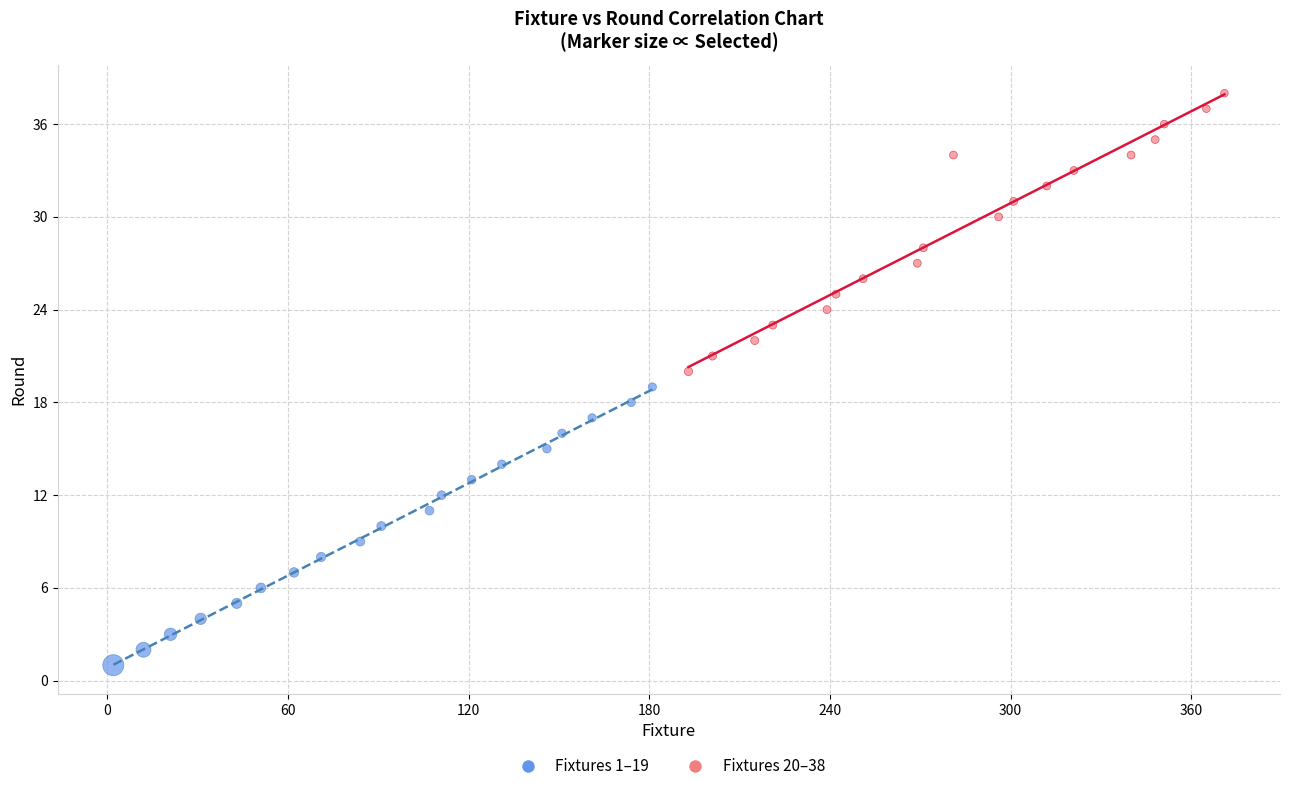

Which series reaches the minimum Y coordinate?

Fixtures 1–19